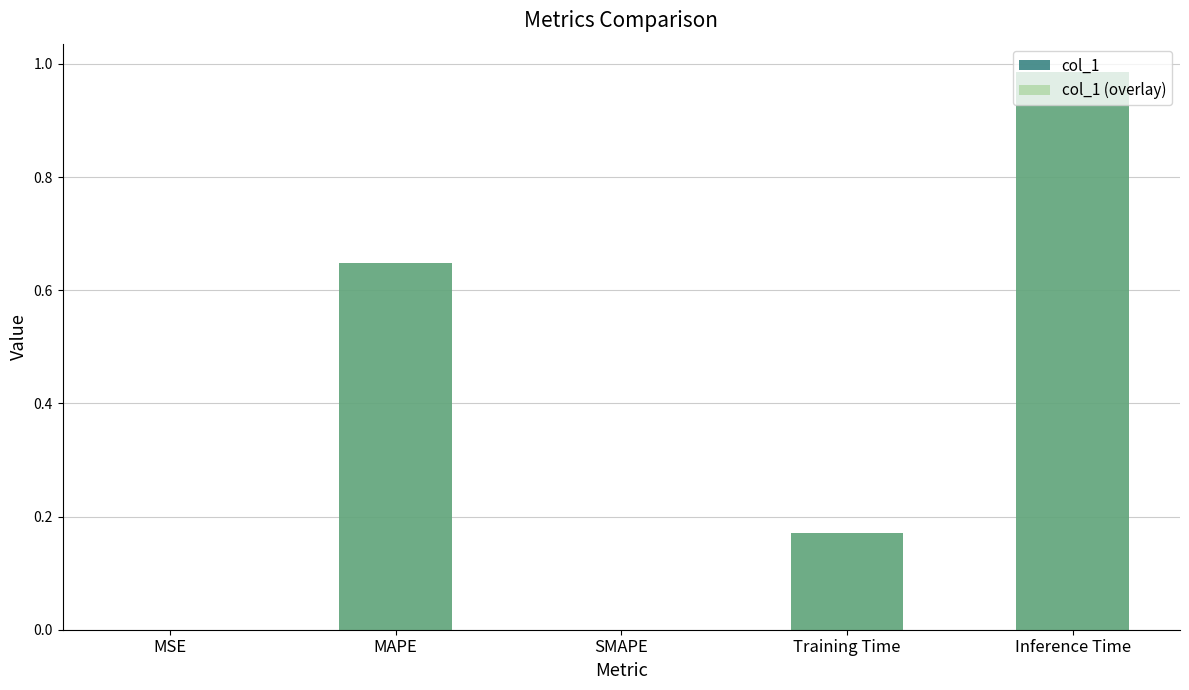

How many positive values does the col_1 series have?

4